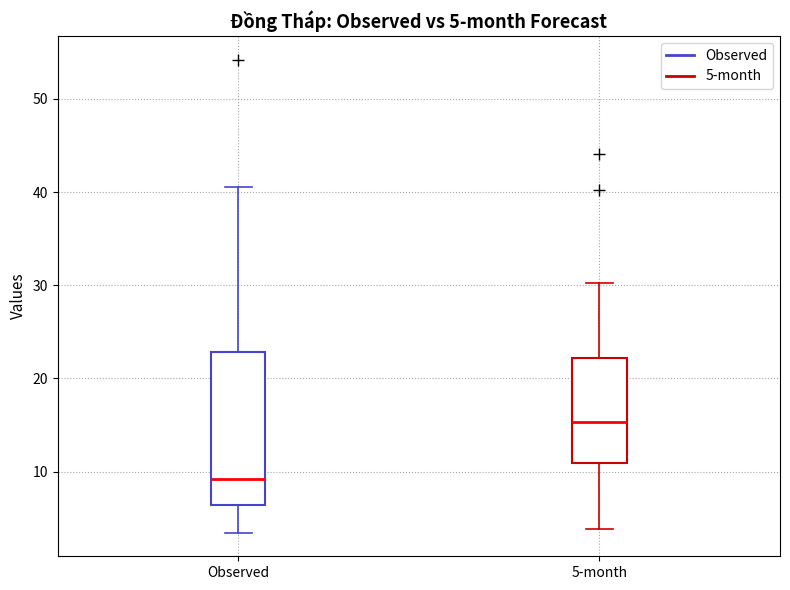

Which box has the lowest median line?

Observed